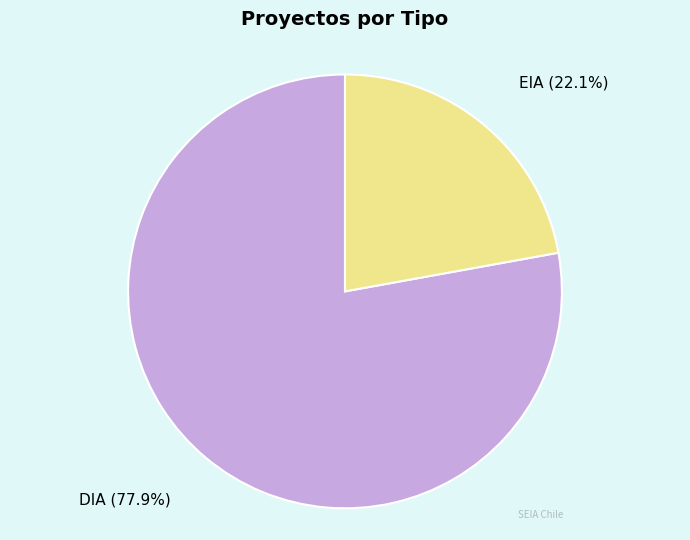

To the nearest percent, what percentage of the pie is DIA?

78%